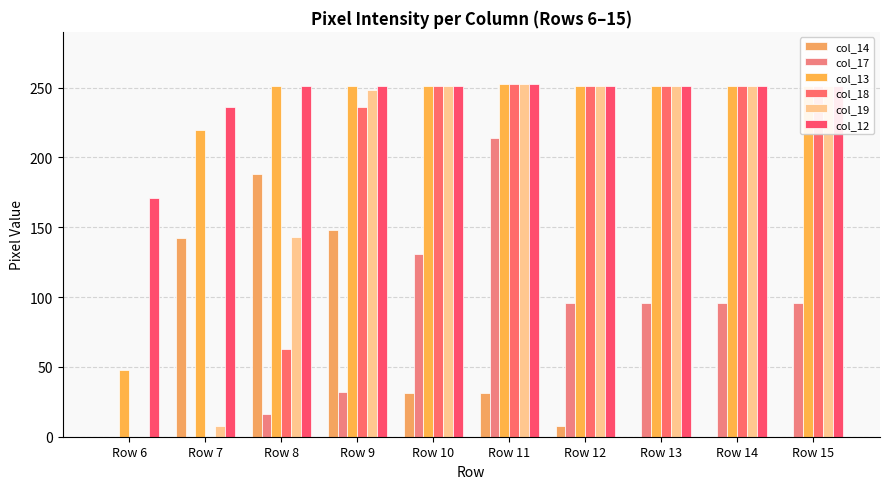

At which category is the sum across all series the highest?

Row 11